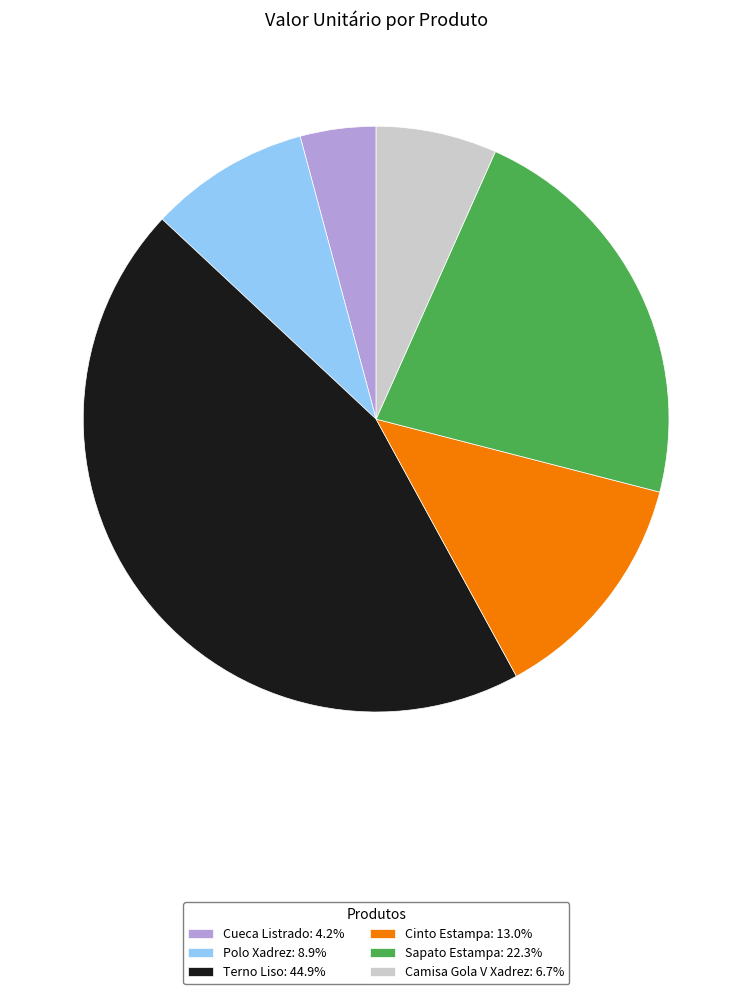

Rank the categories by value from highest to lowest.

Terno Liso, Sapato Estampa, Cinto Estampa, Polo Xadrez, Camisa Gola V Xadrez, Cueca Listrado